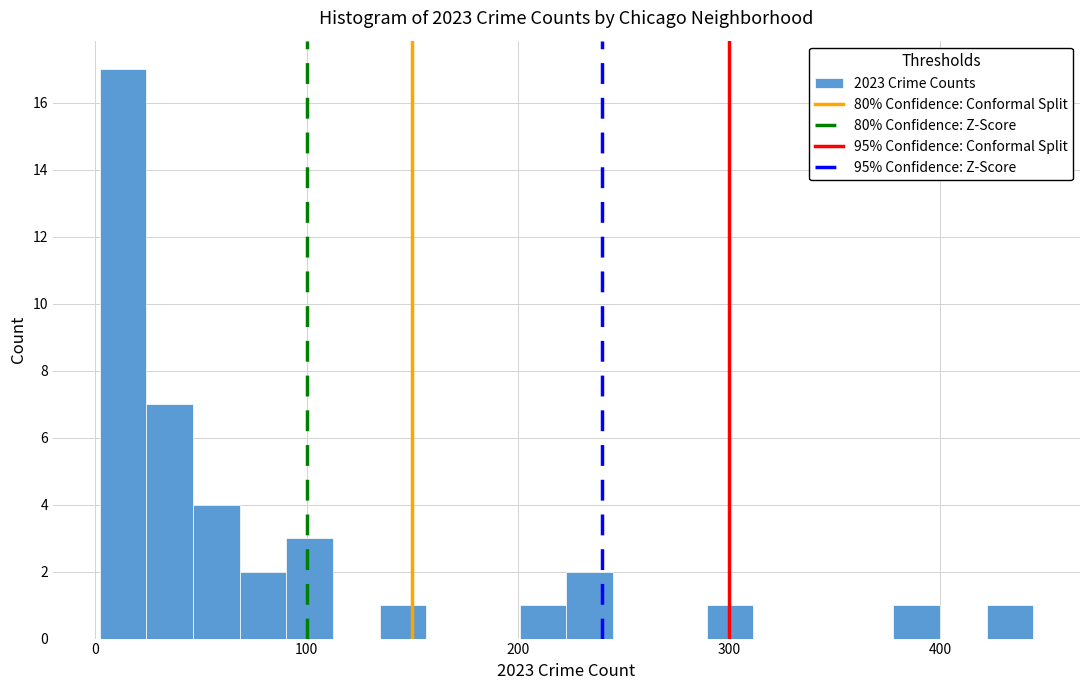

Read against the x-axis, roughly where is the centre of the tallest bar?

10